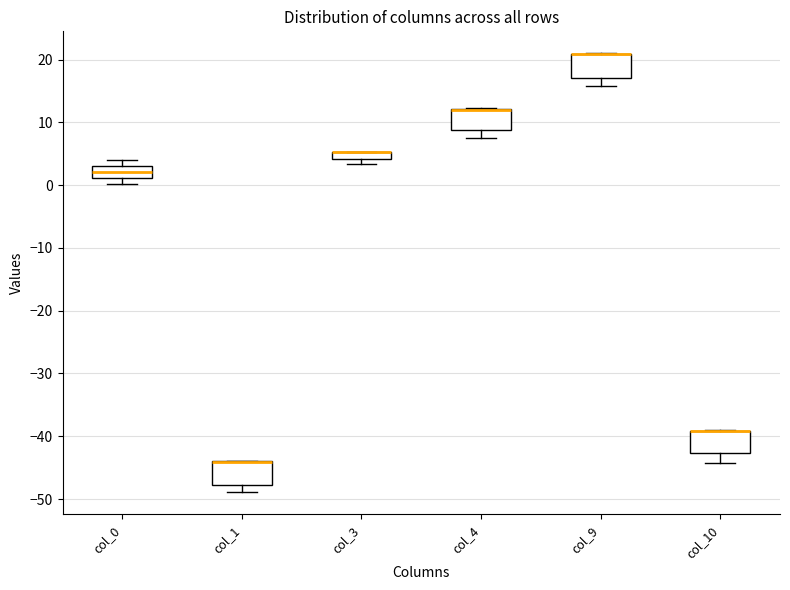

Where is the lower edge of the box for col_4 on the y-axis? The values are not printed on the chart, so give them approximately, as read against the axis.

9